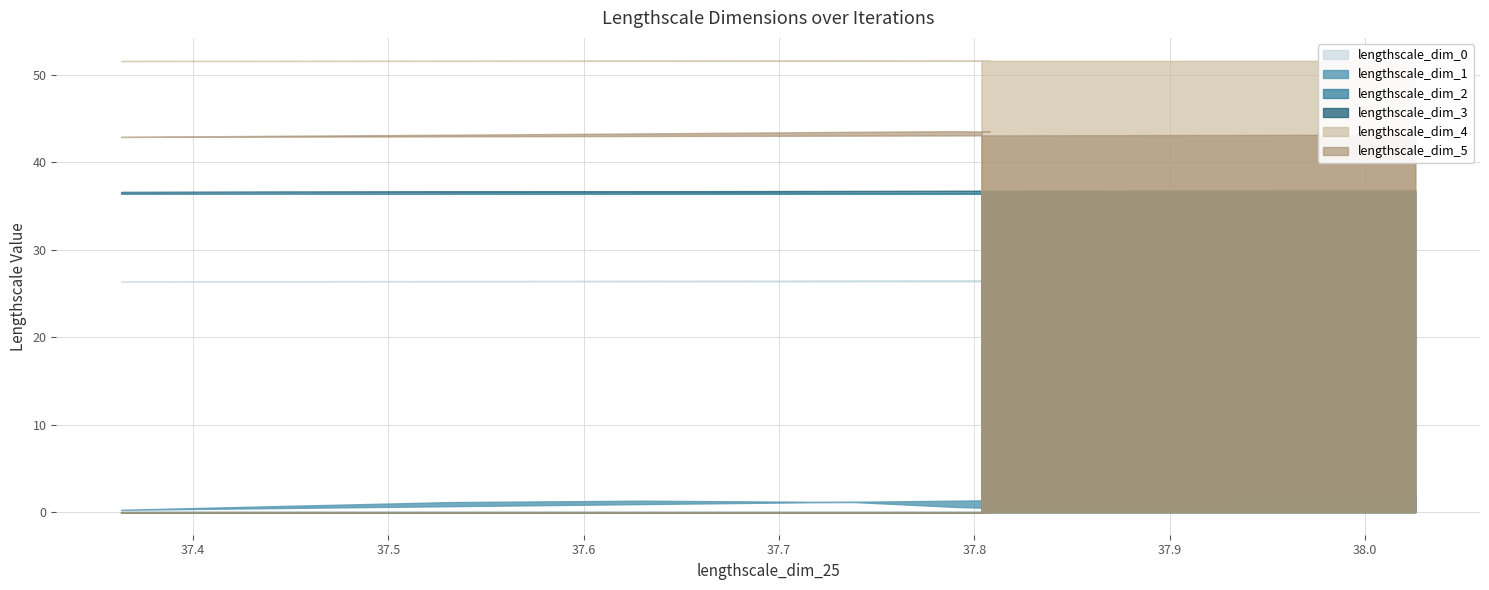

Is the value of lengthscale_dim_5 at 38.02564479321014 greater than the value of lengthscale_dim_2 at 37.73894195541759?

Yes